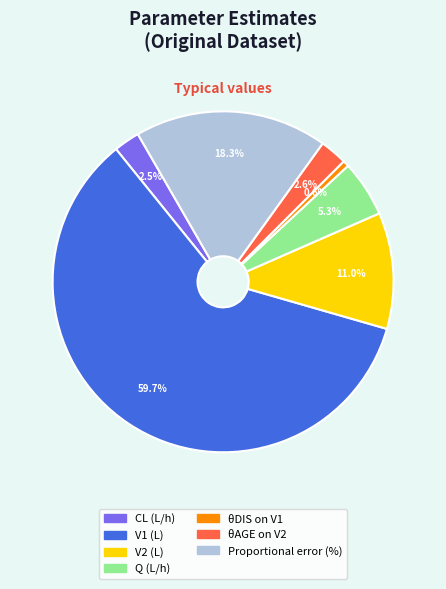

Between Proportional error (%) and θDIS on V1, which is larger?

Proportional error (%)